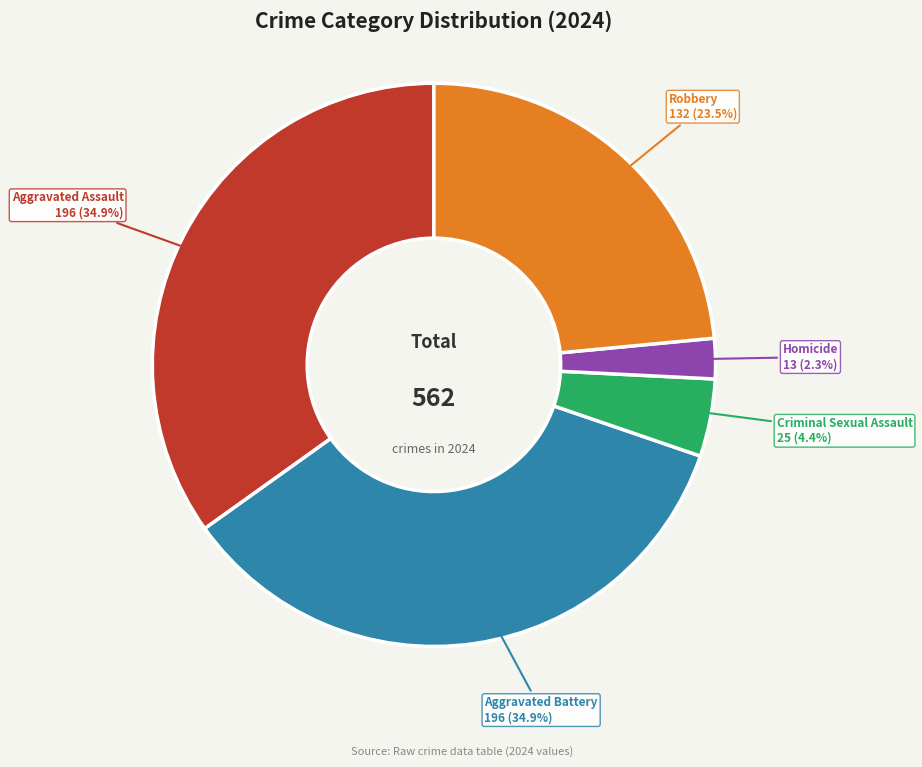

Is there a majority slice in this chart?

No